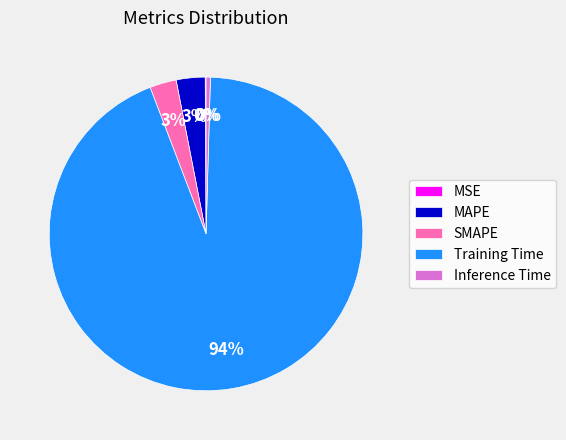

Combined, do Training Time and Inference Time account for over 50%?

Yes